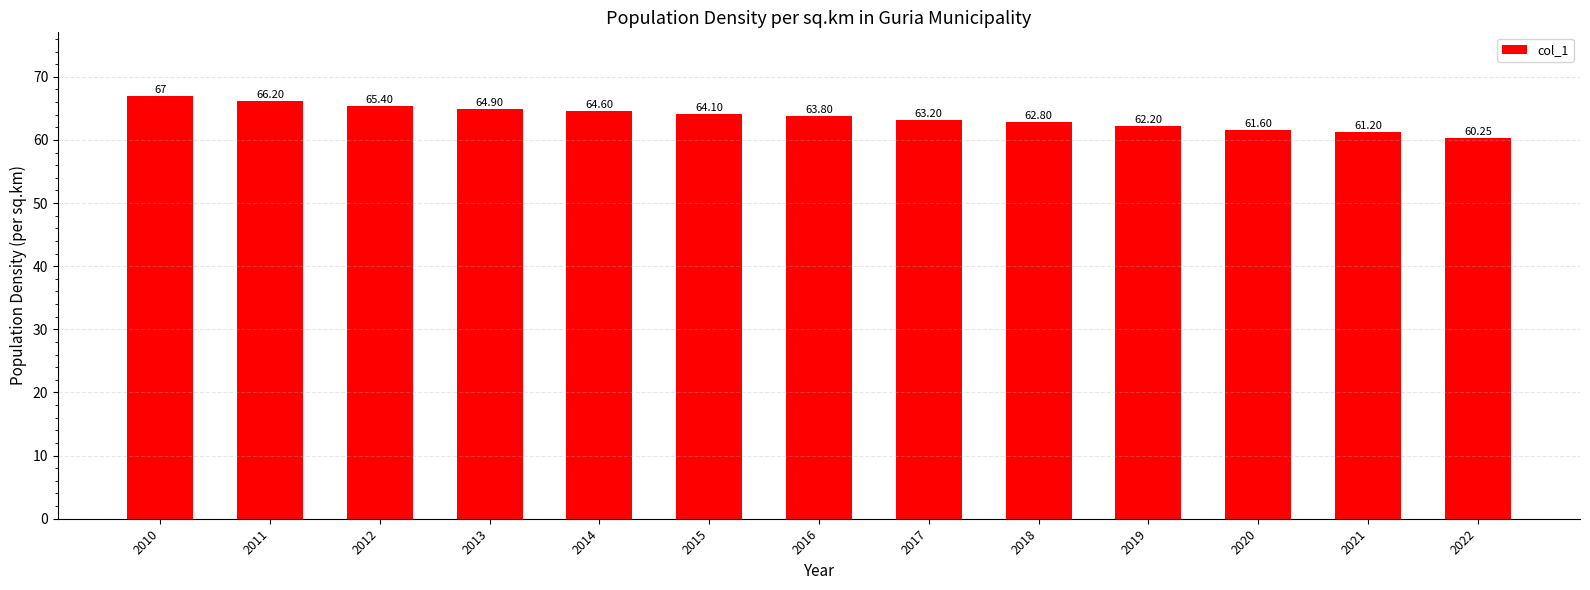

Rank the categories by value from highest to lowest.

2010, 2011, 2012, 2013, 2014, 2015, 2016, 2017, 2018, 2019, 2020, 2021, 2022